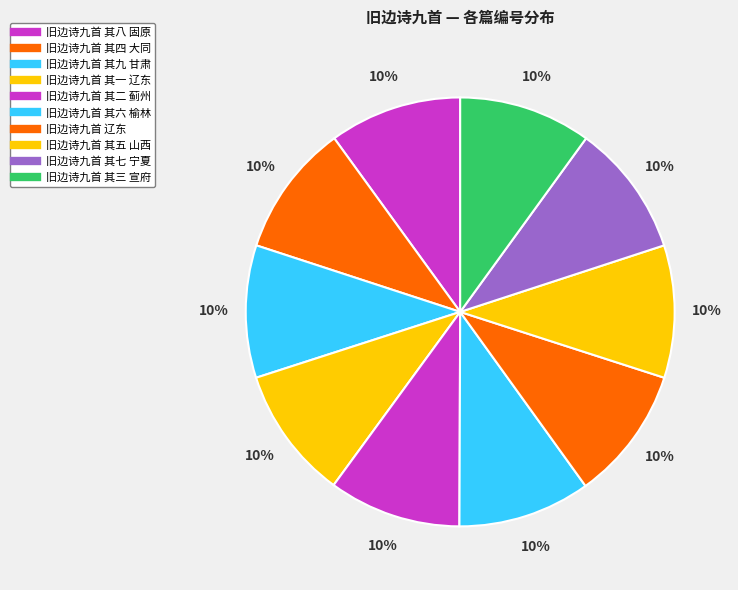

How many segments does this pie chart have?

10